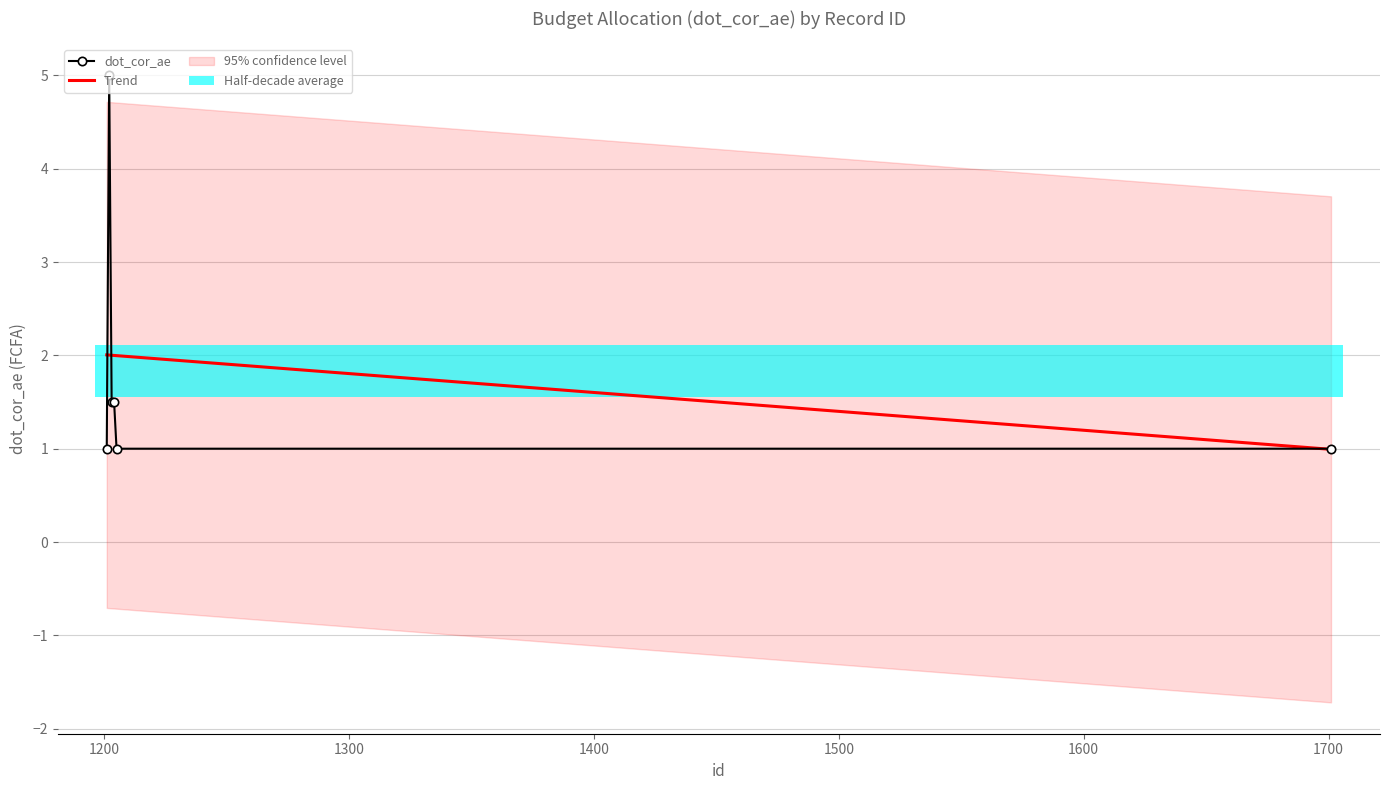

What is the value of the dot_cor_ae point at the 1st from the left?

1.0